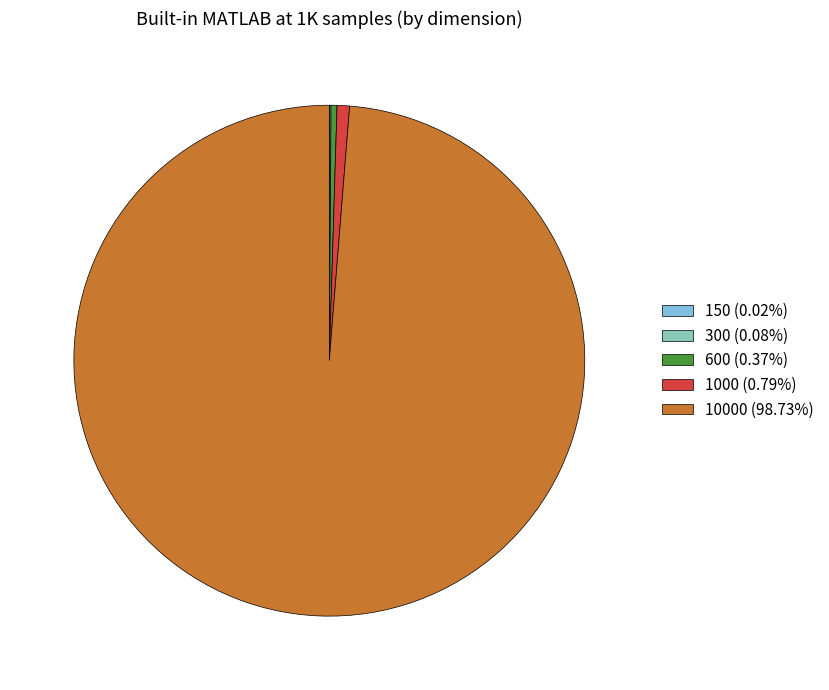

Does any single category account for the majority?

Yes